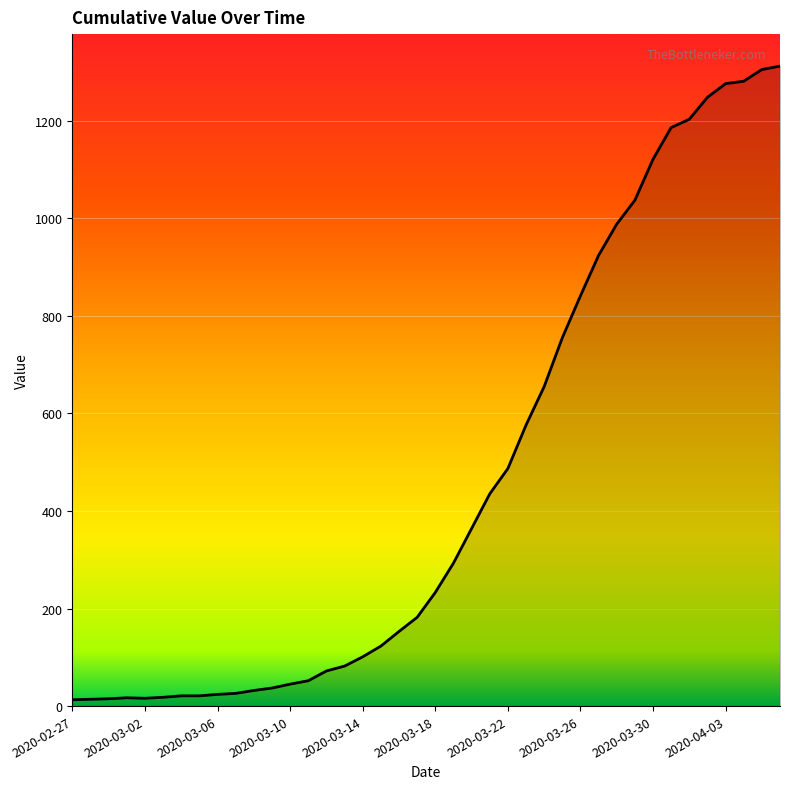

What is the maximum value shown in the chart?

1312